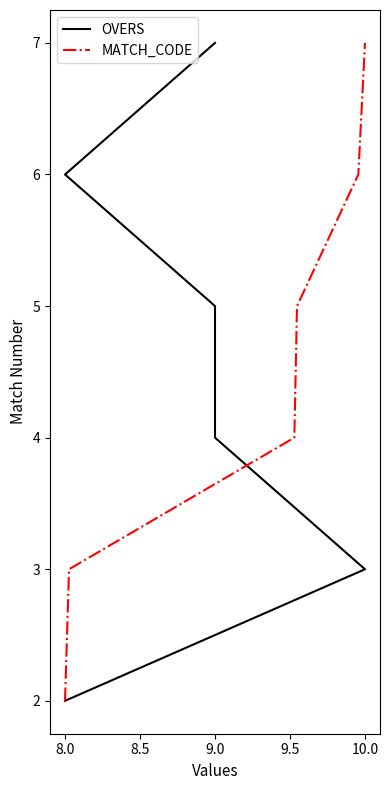

Which category has the lowest value in the MATCH_CODE series?

8.0